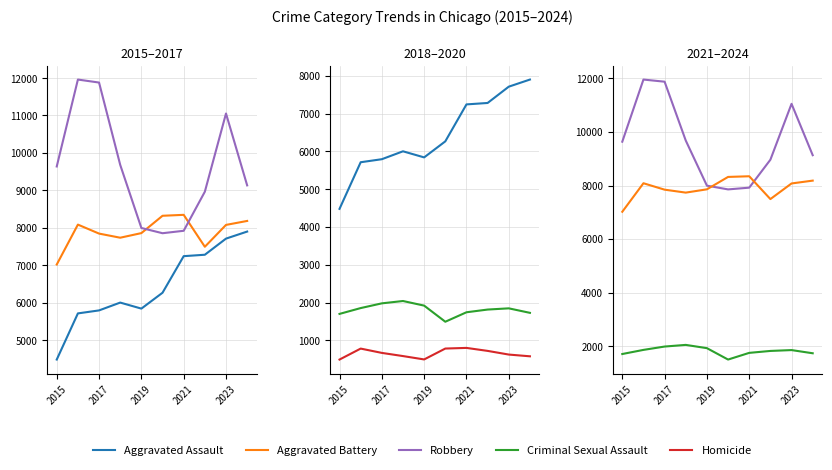

Between 2023 and 8, which series saw the biggest shift?

Robbery